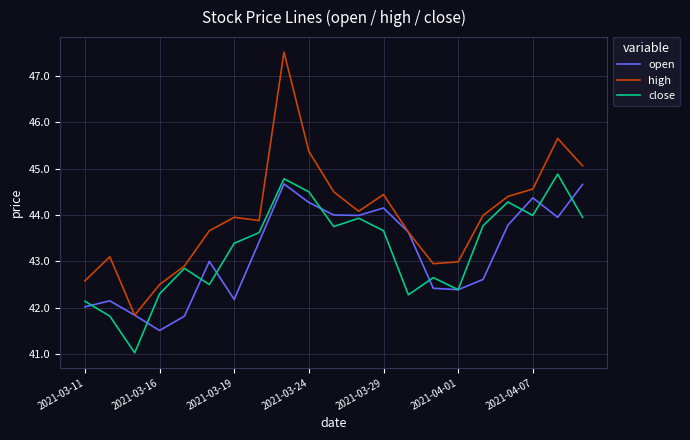

What is the minimum value shown in the chart?

41.0